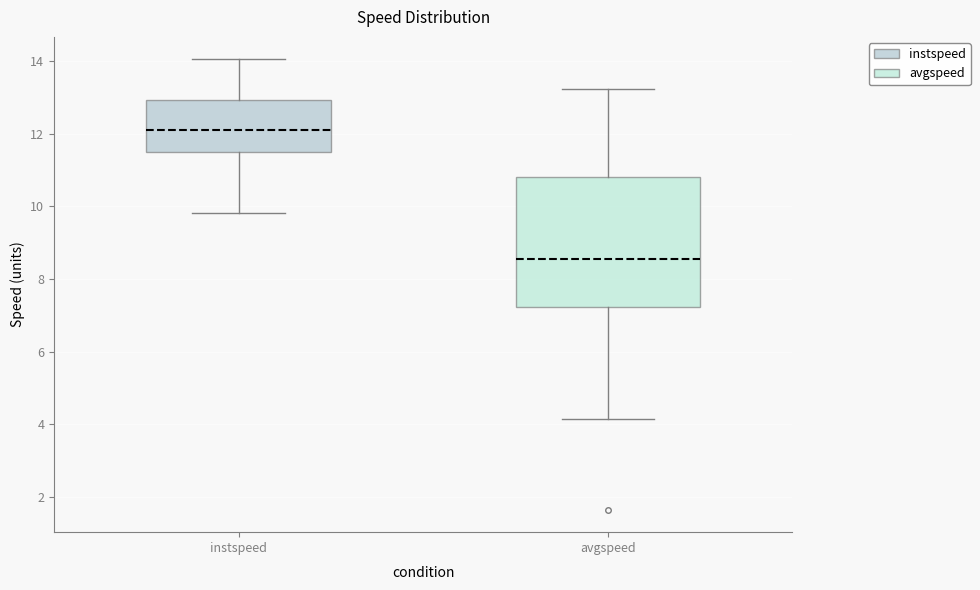

Which box is the tallest, from its lower edge to its upper edge?

avgspeed